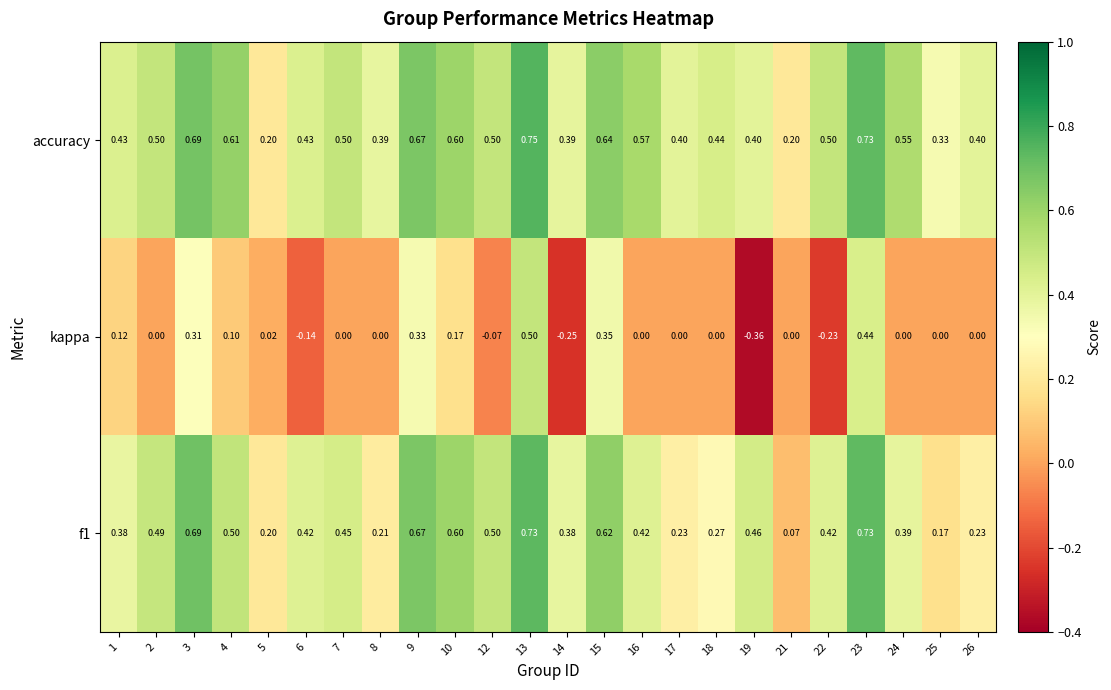

Rank the series by their maximum value, from lowest to highest.

kappa, f1, accuracy